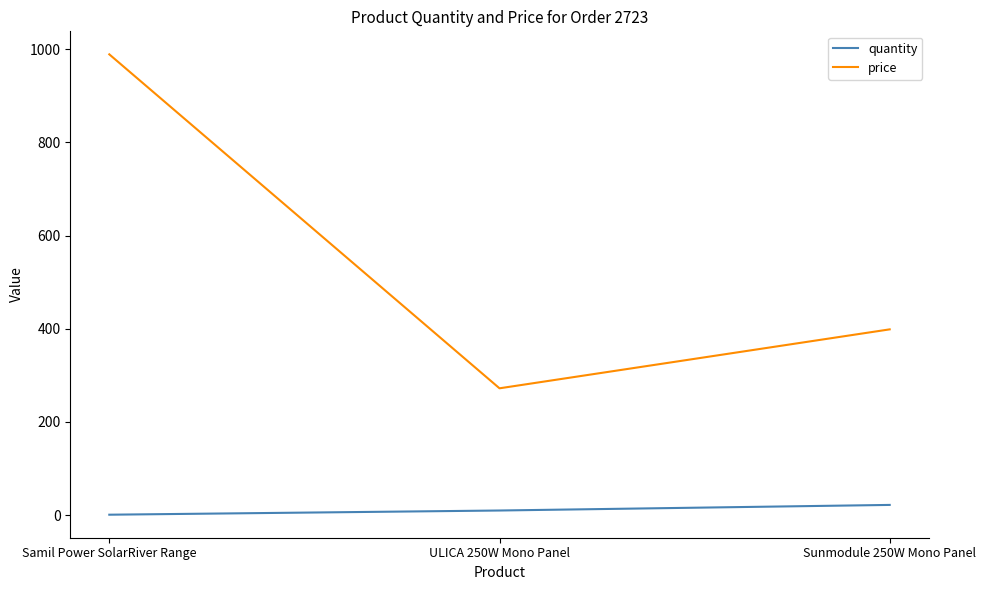

Between Samil Power SolarRiver Range and Sunmodule 250W Mono Panel, which series saw the biggest shift?

price